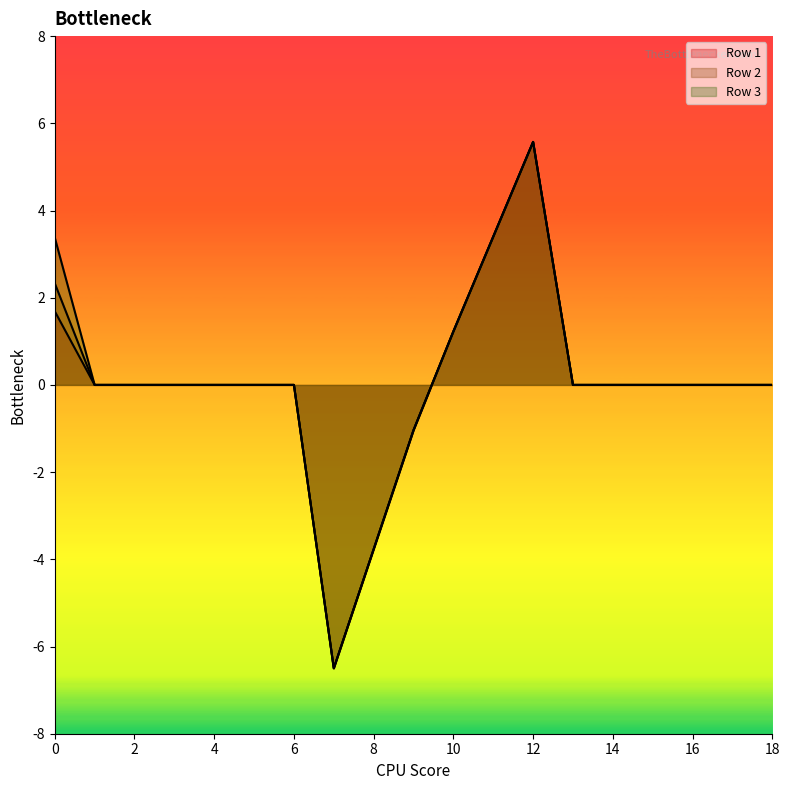

Which category has the lowest value in the Row 2 series?

7